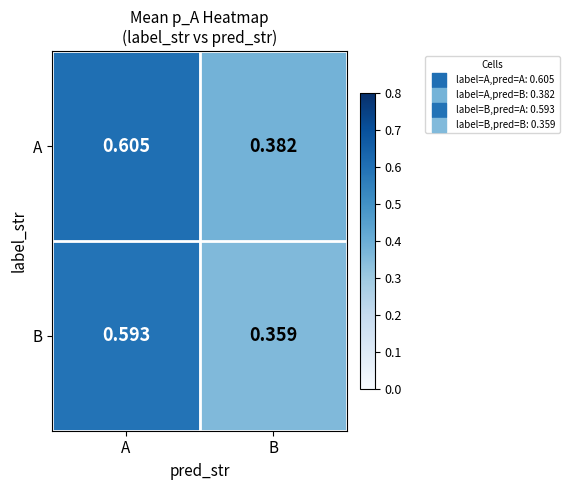

Which series changed the most between A and B?

B